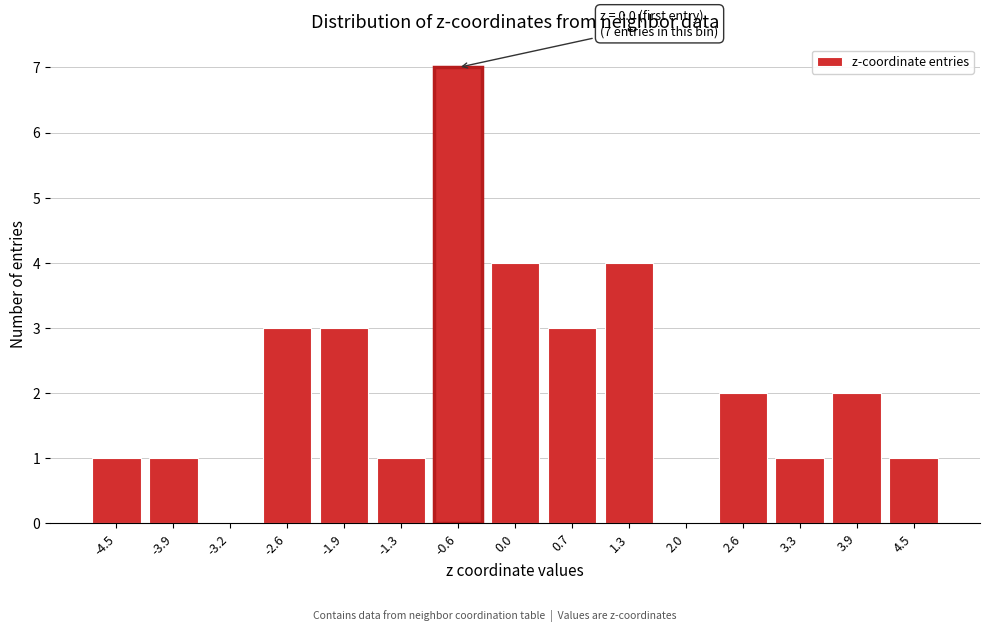

Reading right to left, list all the values displayed in this chart.

4.5=1	3.9=2	3.3=1	2.6=2	2.0=0	1.3=4	0.7=3	0.0=4	-0.6=7	-1.3=1	-1.9=3	-2.6=3	-3.2=0	-3.9=1	-4.5=1